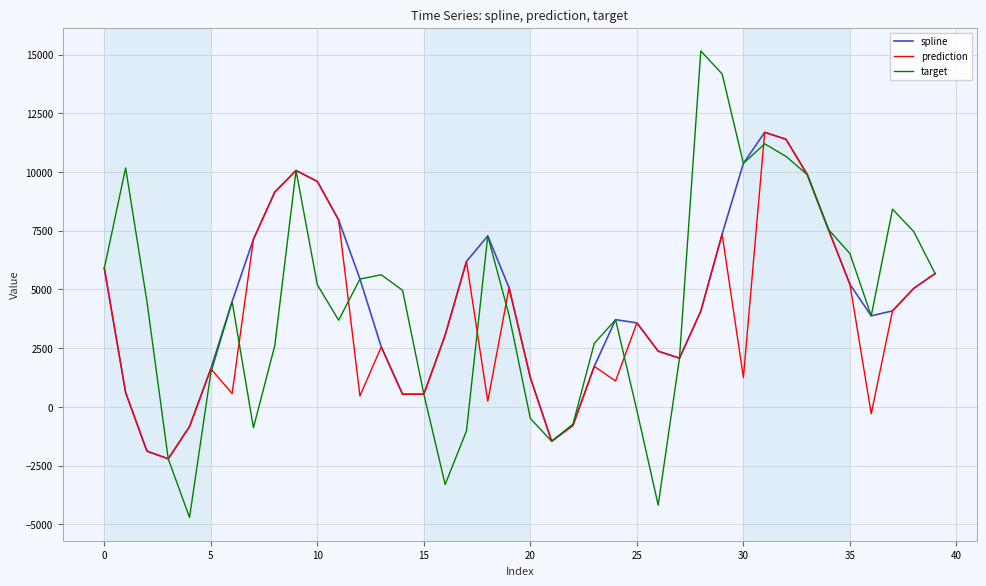

Which series has the largest range (max minus min)?

target